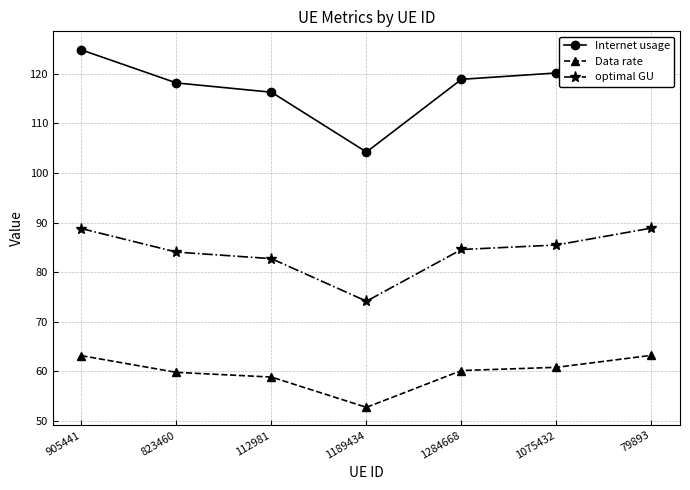

What is the spread (max minus min) of values at 112981?

57.5